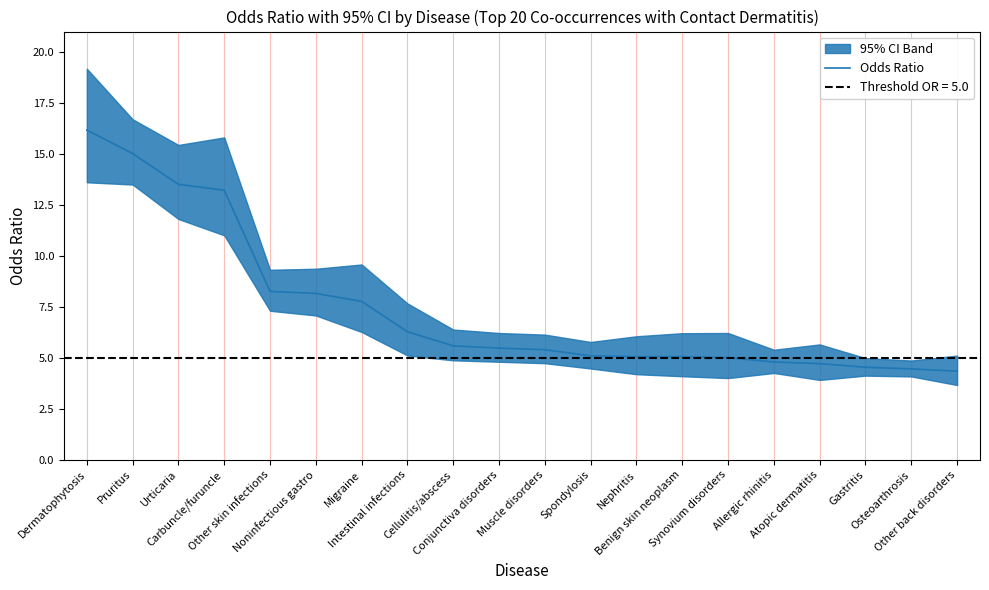

How many distinct data groups are displayed?

1